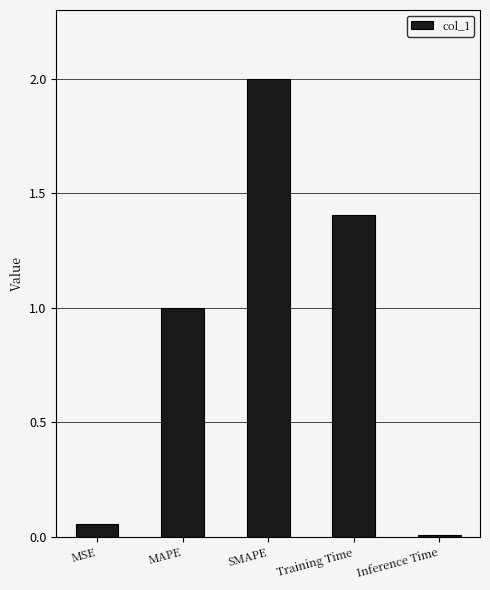

What is the label of the 3rd bar from the left?

SMAPE